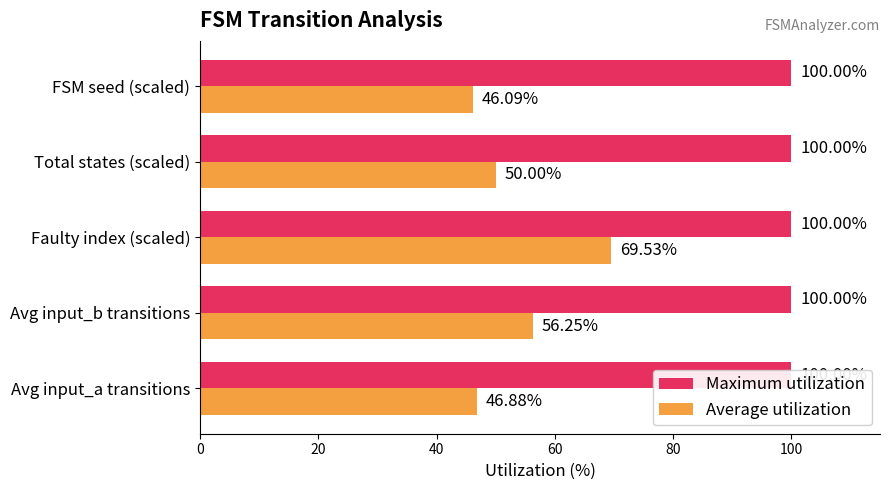

List the series in order of their overall mean, lowest first.

Maximum utilization, Average utilization